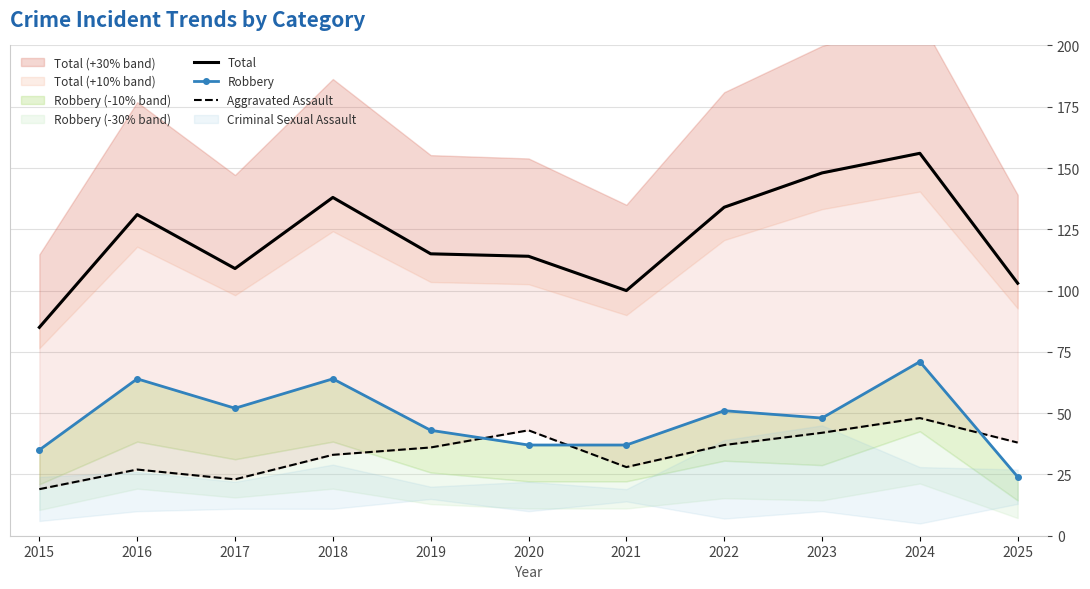

How many lines are shown in the chart?

3